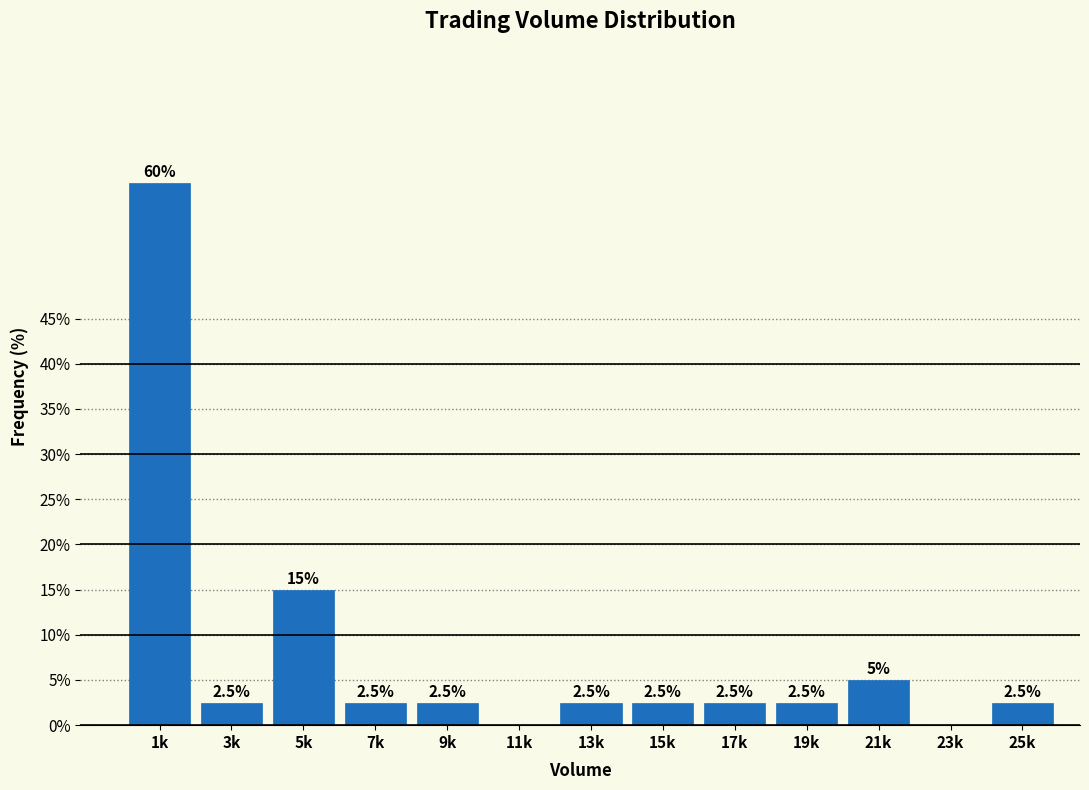

Reading left to right, extract all data points from this chart.

1k=60.0	3k=2.5	5k=15.0	7k=2.5	9k=2.5	11k=0.0	13k=2.5	15k=2.5	17k=2.5	19k=2.5	21k=5.0	23k=0.0	25k=2.5